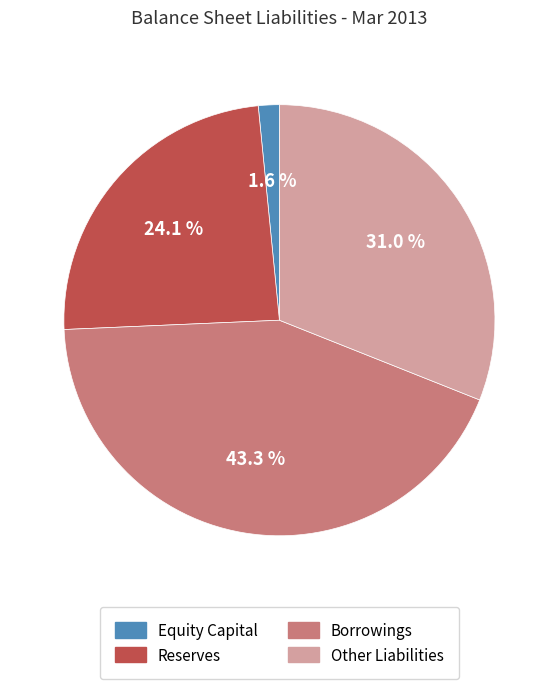

Which category has the biggest portion of the pie?

Borrowings